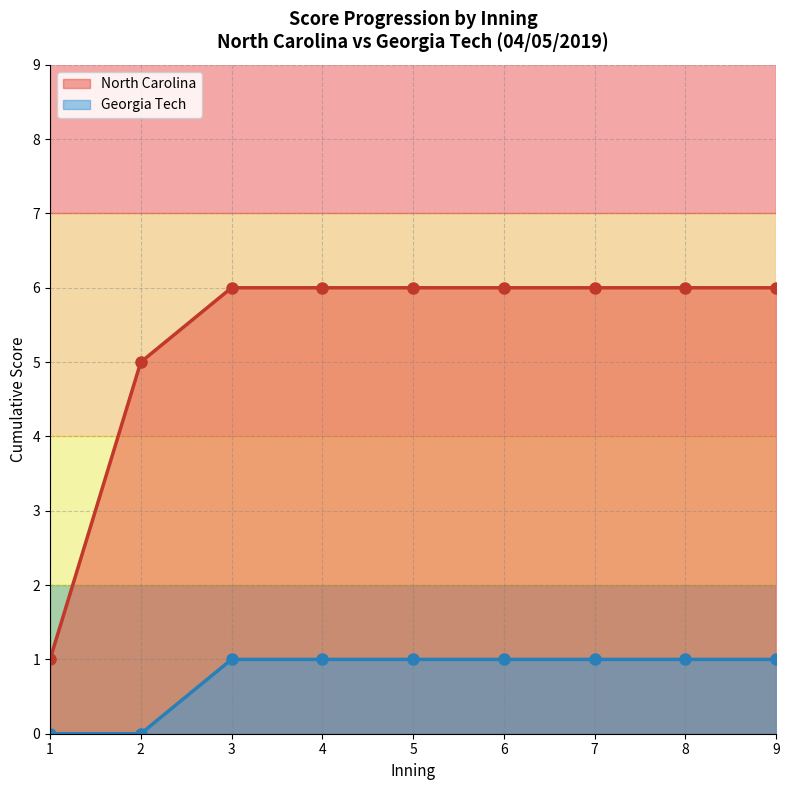

Count the number of data series in this chart.

2